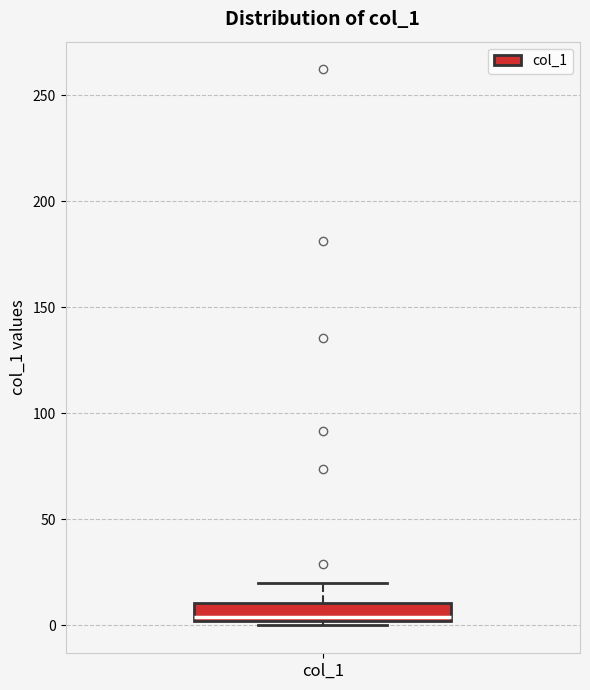

Transcribe this box plot: give where the median line is, the range the box spans, and where the two whiskers end, as read against the y-axis. The values are not printed on the chart, so give them approximately, as read against the axis.

median 5, box 0 to 10, whiskers 0 (just below the box's lower edge) to 20